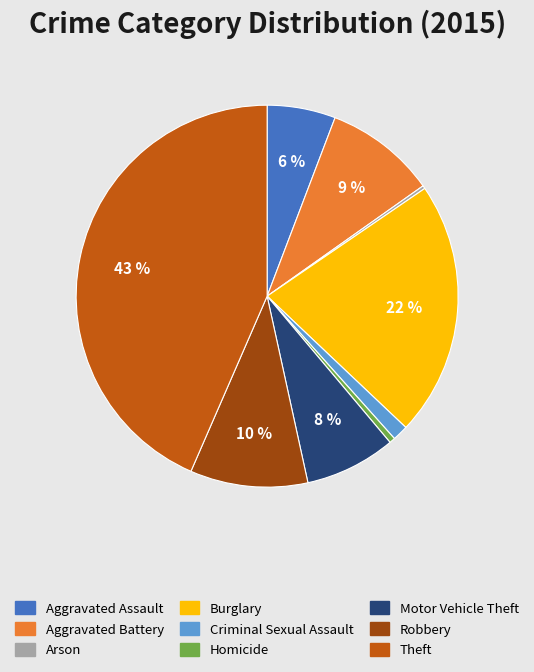

To the nearest percent, what percentage of the pie is Robbery?

10%